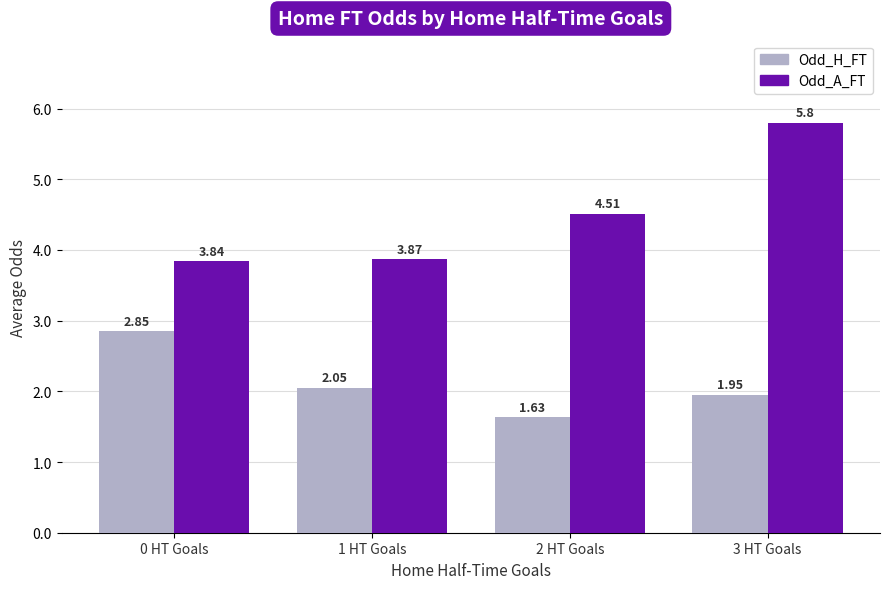

How many data points in Odd_H_FT are less than 2?

2